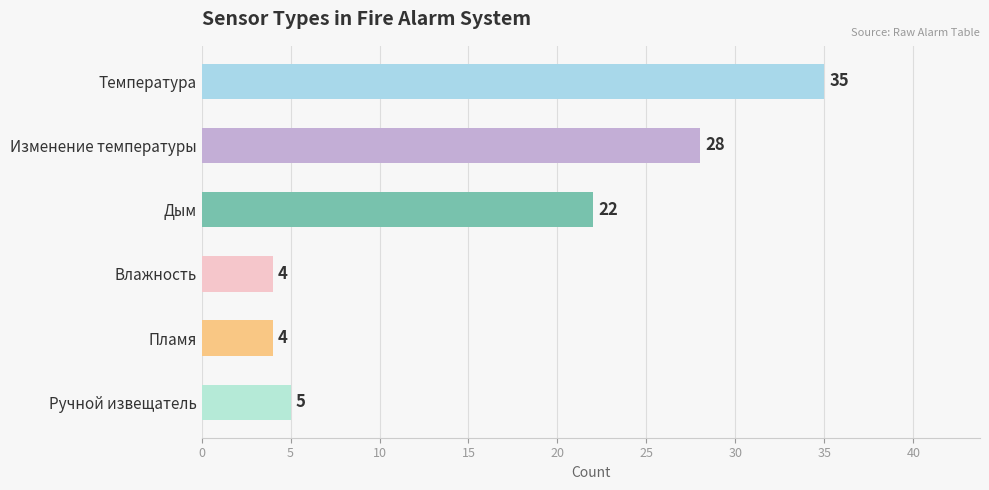

What is the sum of all values?

98